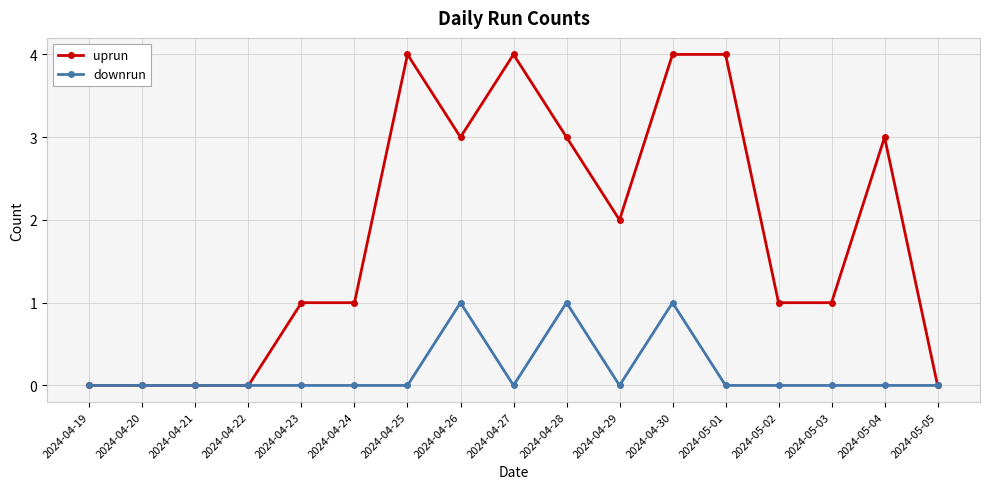

Reading right to left, list all the values displayed in this chart.

uprun: 0	3	1	1	4	4	2	3	4	3	4	1	1	0	0	0	0
downrun: 0	0	0	0	0	1	0	1	0	1	0	0	0	0	0	0	0